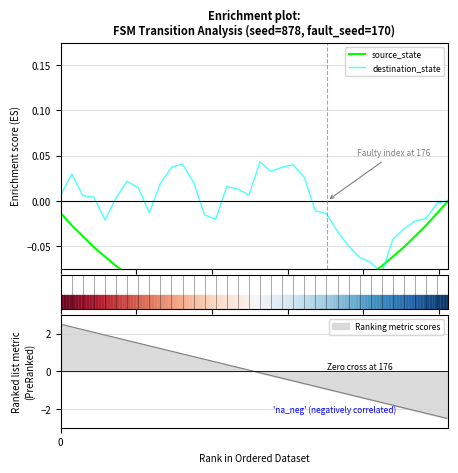

Which series ends up on top after the final intersection of source_state and destination_state?

destination_state